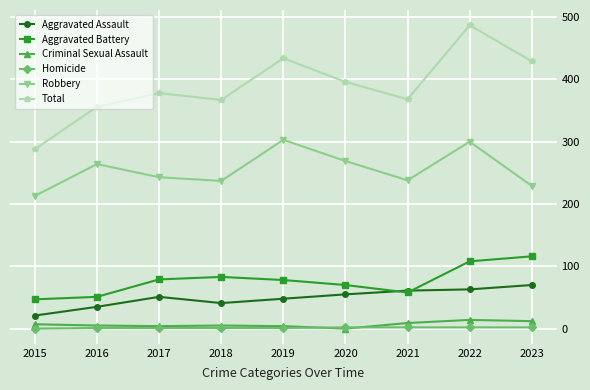

Read the Total value at 2017.

378